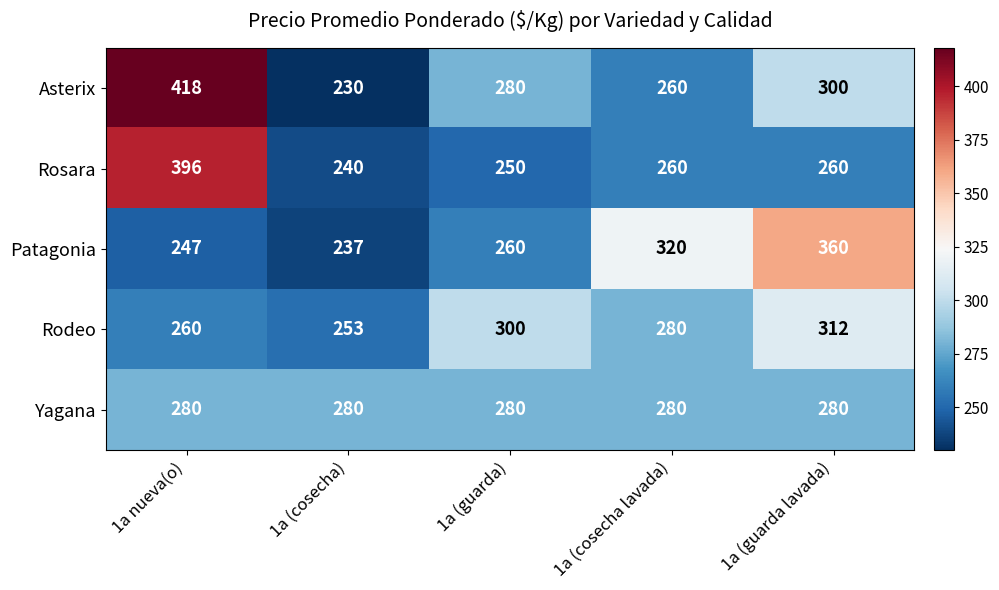

What is the greatest value displayed?

418